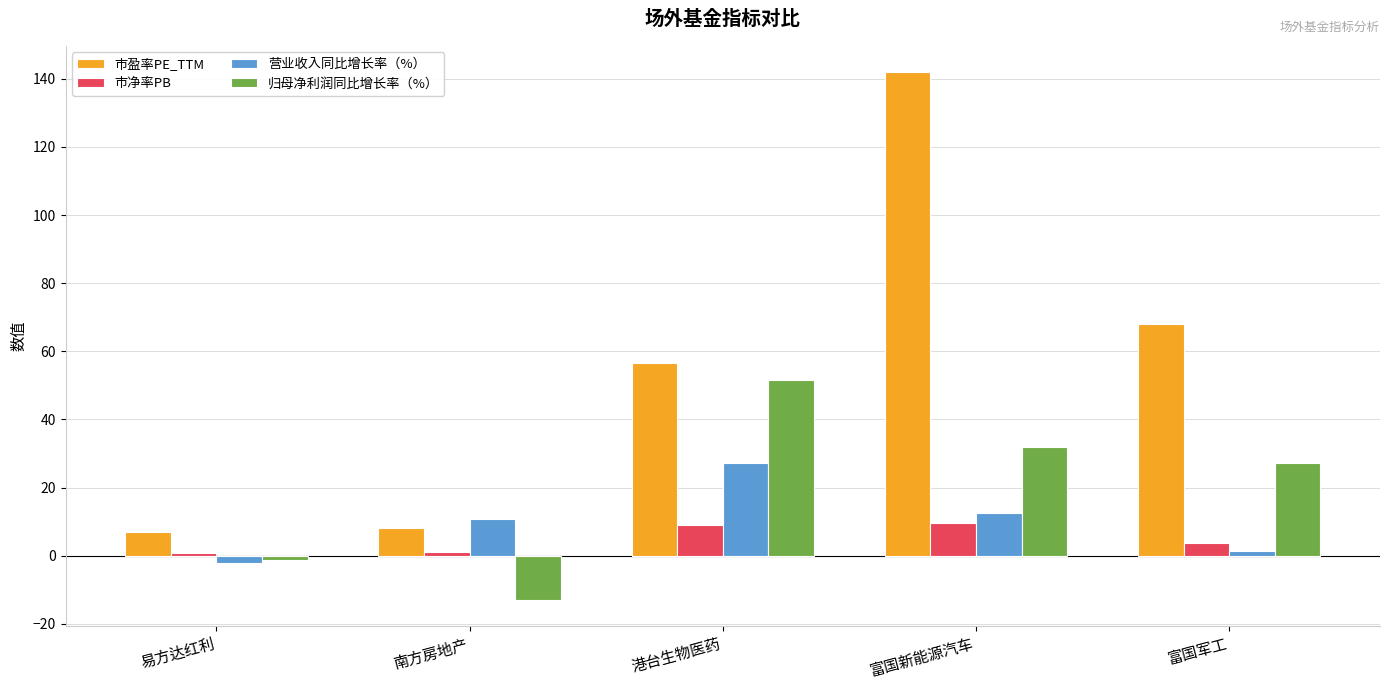

Rank the series at 富国新能源汽车 from lowest to highest value.

市净率PB, 营业收入同比增长率（%）, 归母净利润同比增长率（%）, 市盈率PE_TTM